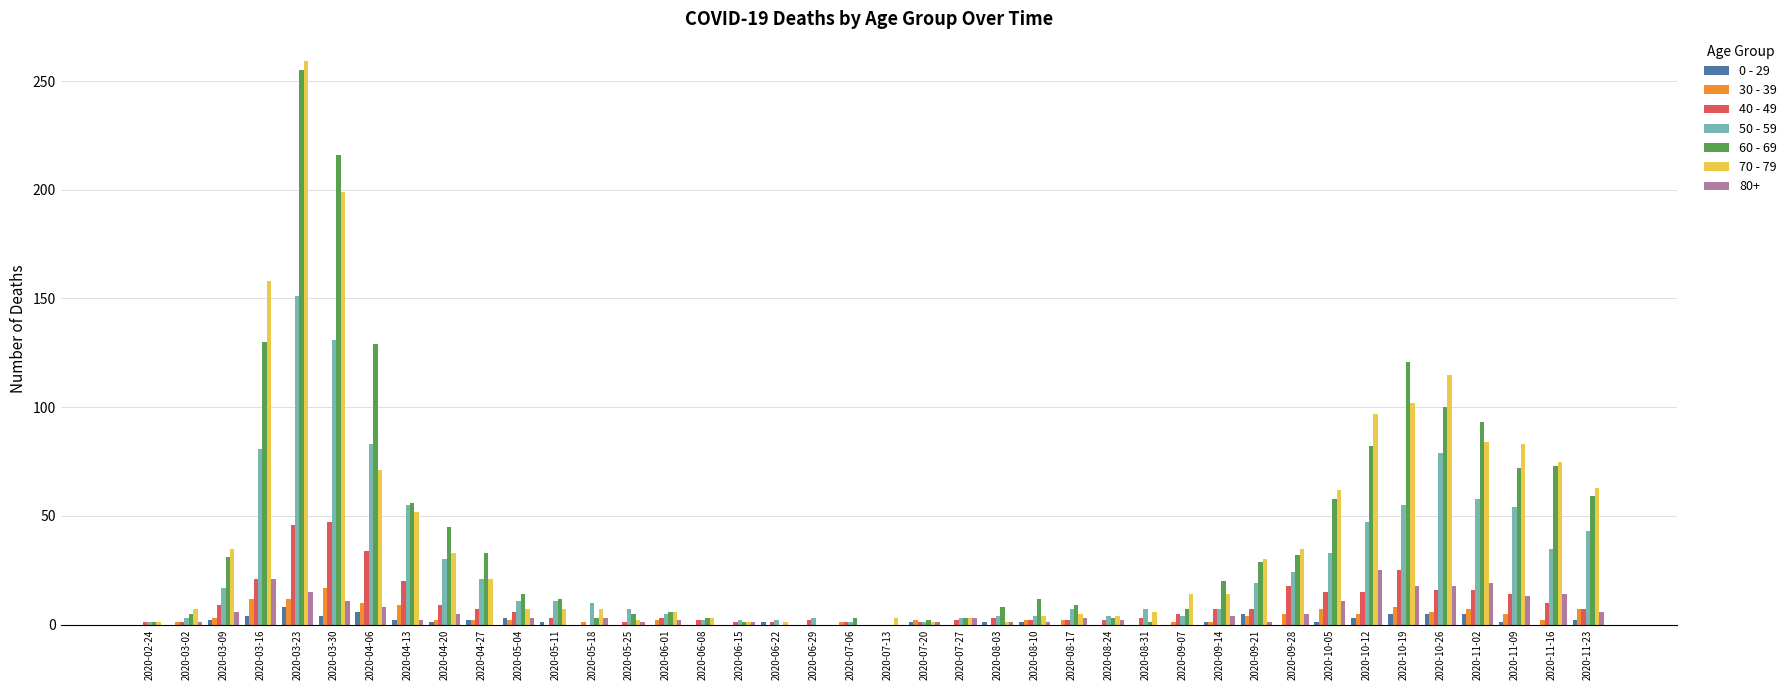

Are the bars horizontal?

No